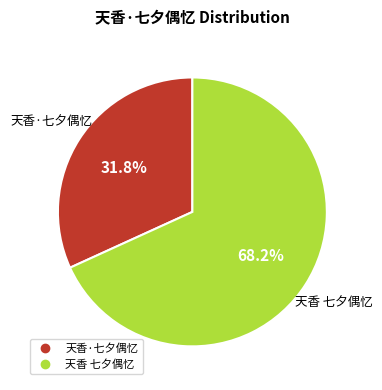

To the nearest percent, what is the combined percentage of 天香 七夕偶忆 and 天香·七夕偶忆?

100%